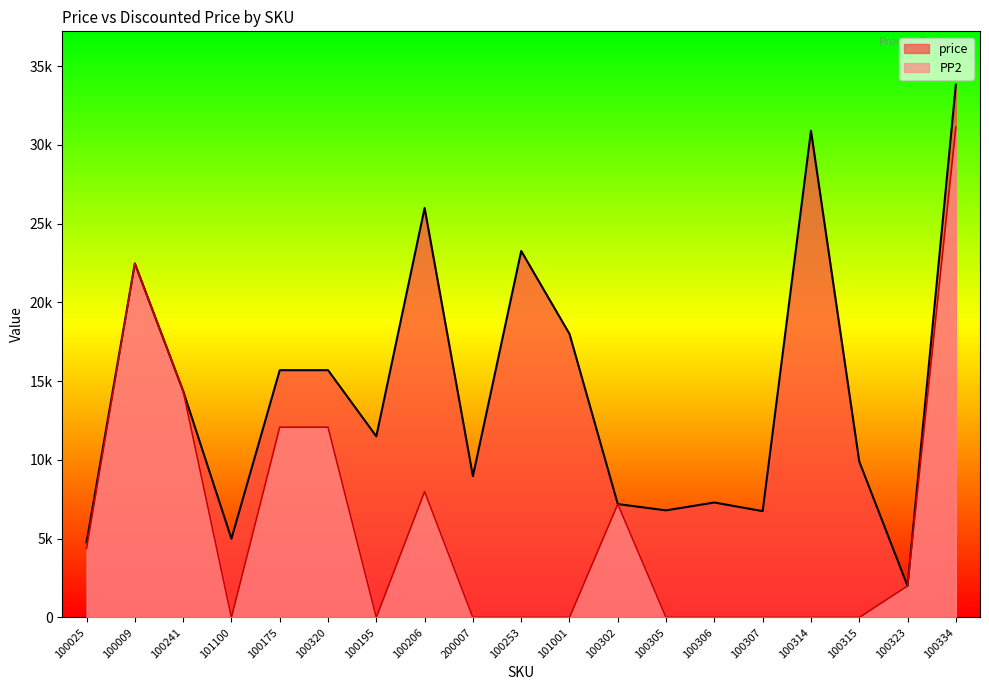

What is the difference between the second highest and minimum values in the price series?

28900